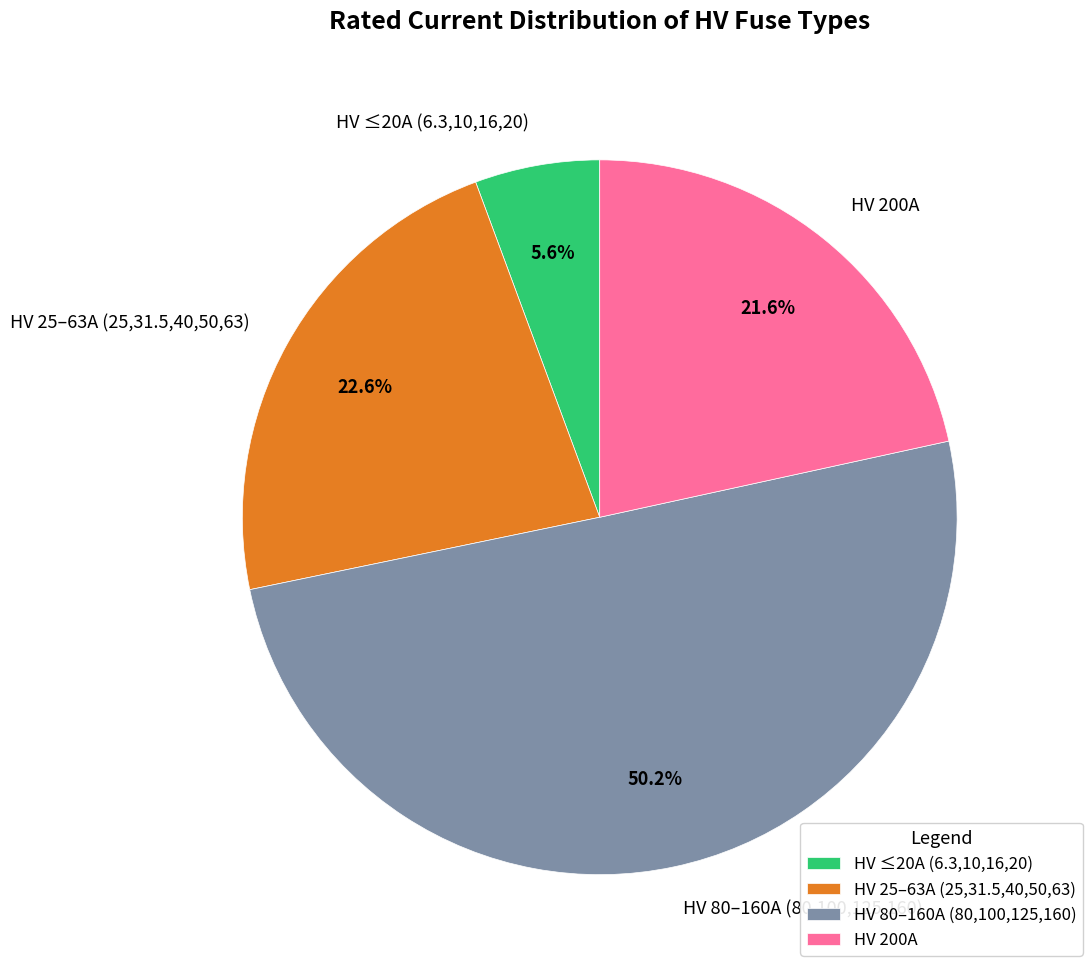

What is the total percentage of HV 25–63A (25,31.5,40,50,63) and HV ≤20A (6.3,10,16,20)?

28.2%